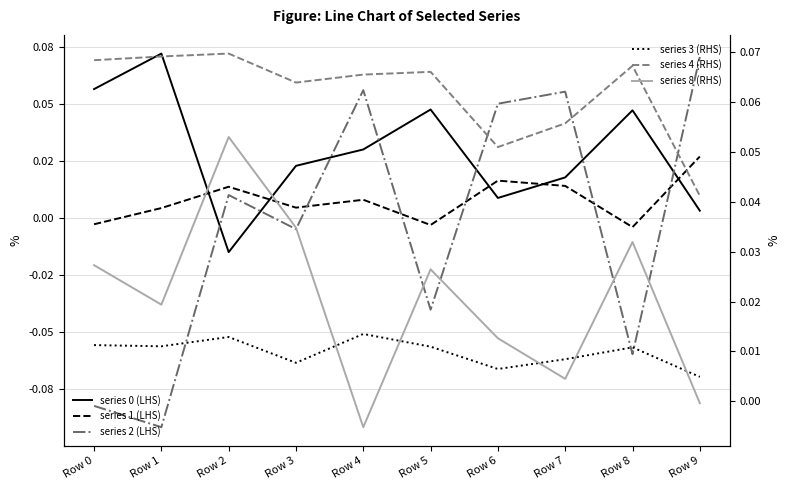

What is the maximum value shown in the chart?

0.1